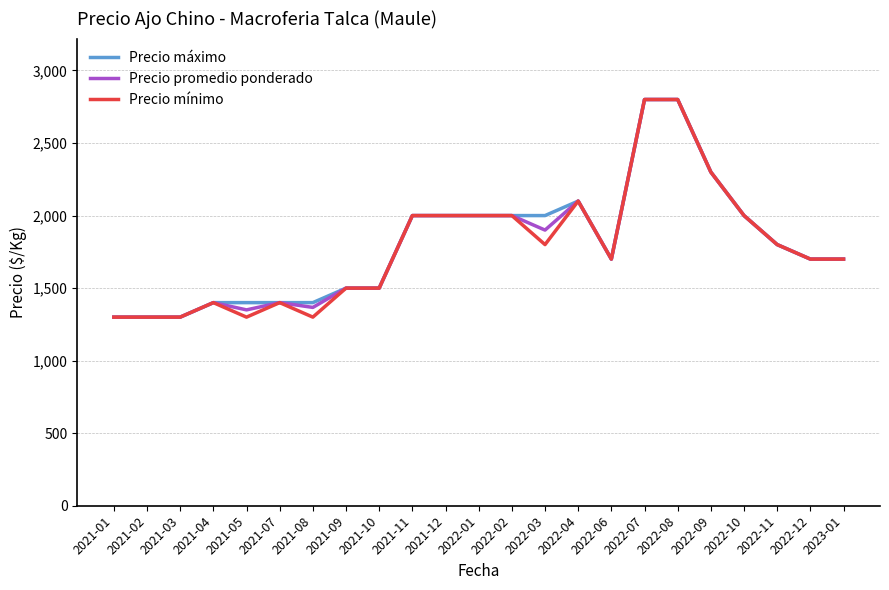

The value of Precio máximo at 2021-01 is 1300. True or false?

True